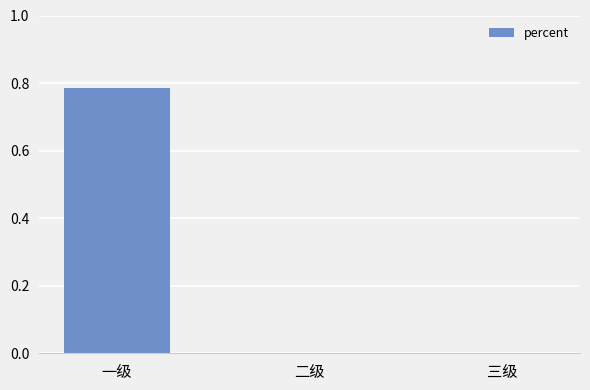

Between 一级 and 二级, which is larger?

一级